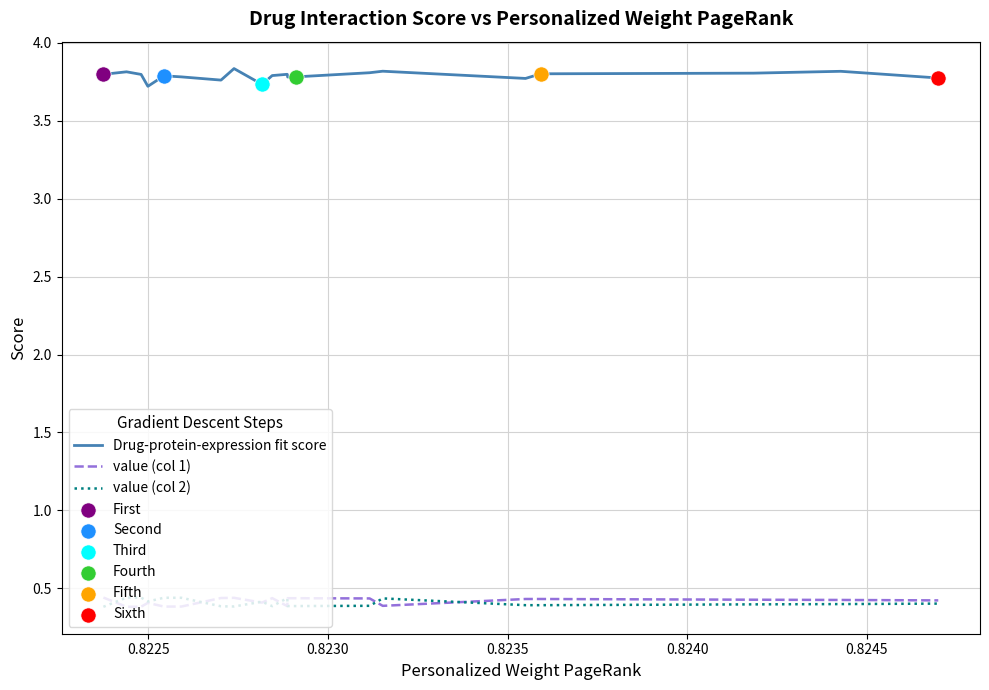

True or false: Drug-protein-expression fit score and value (col 1) intersect in this chart.

False